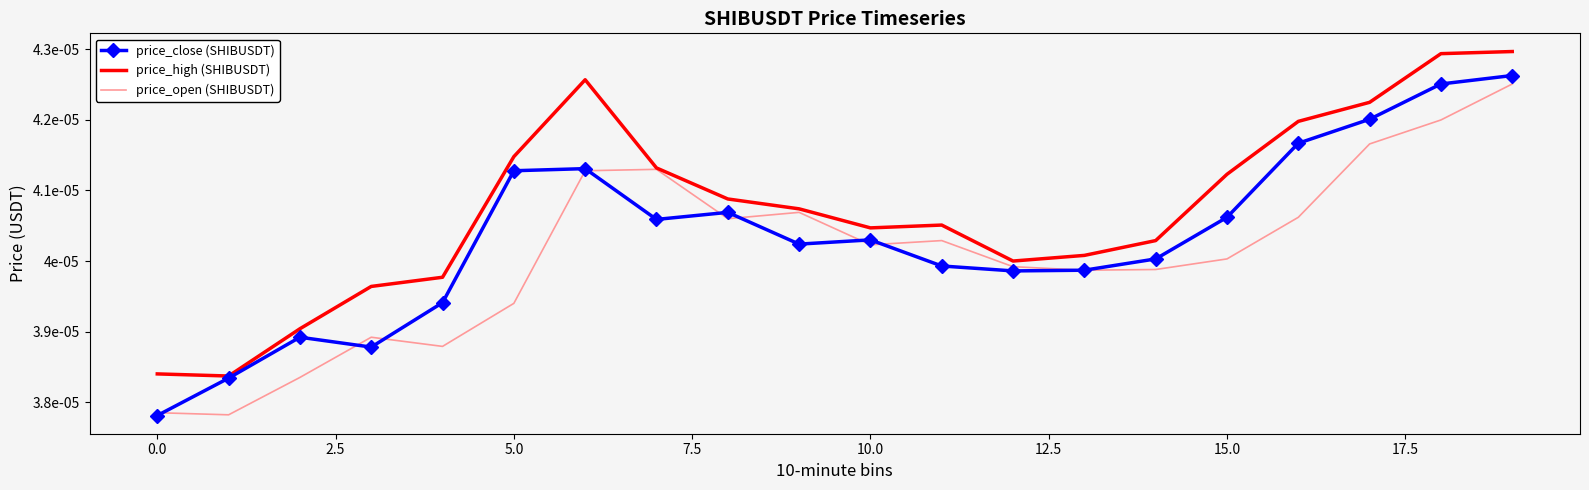

At how many categories does at least one series exceed 0?

20